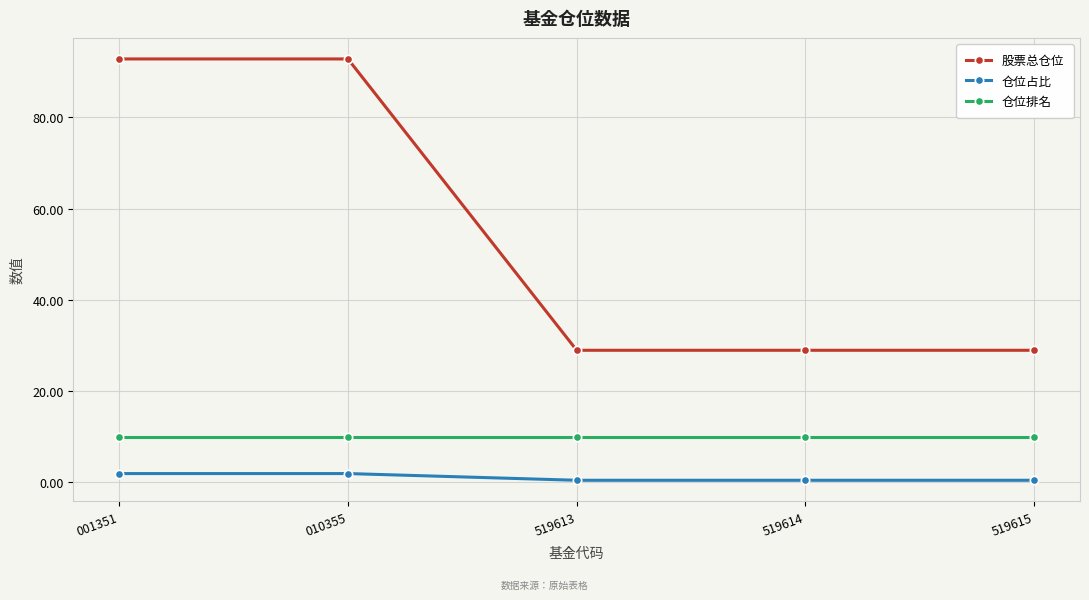

True or false: 股票总仓位 and 仓位占比 cross at least once.

False